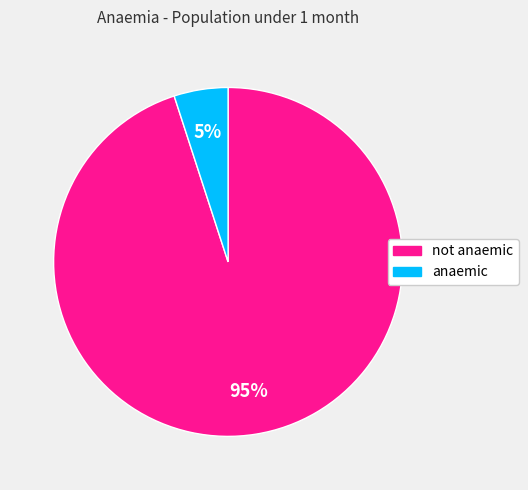

What percentage is the not anaemic slice, to the nearest percent?

95%